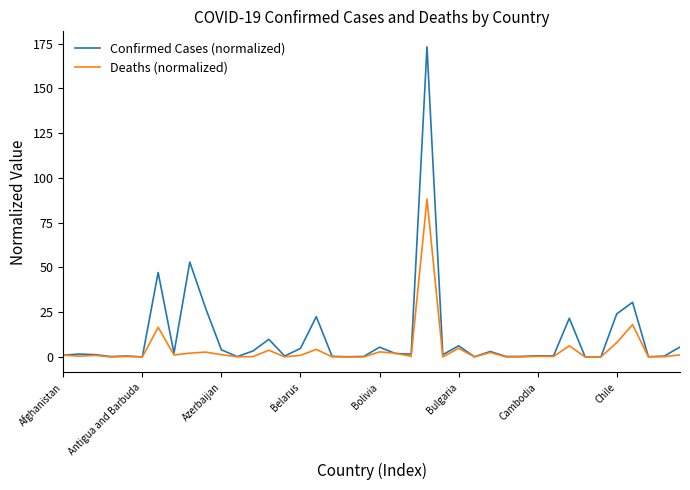

What is the maximum value for Confirmed Cases (normalized)?

173.3